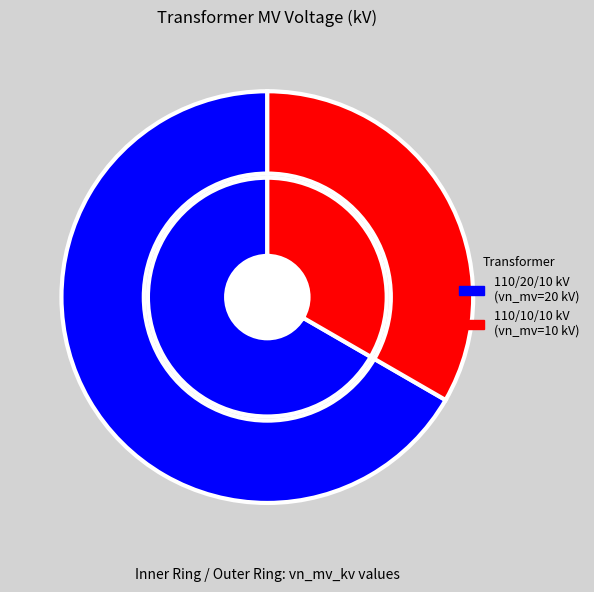

How many slices are in this pie chart?

2